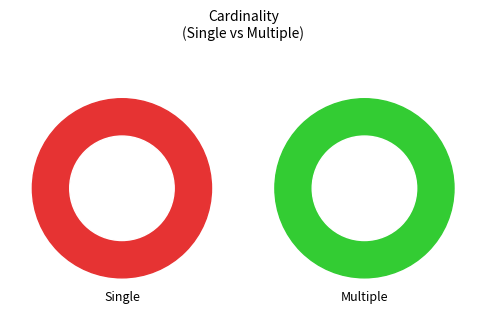

True or false: Single accounts for 62% of the total.

True